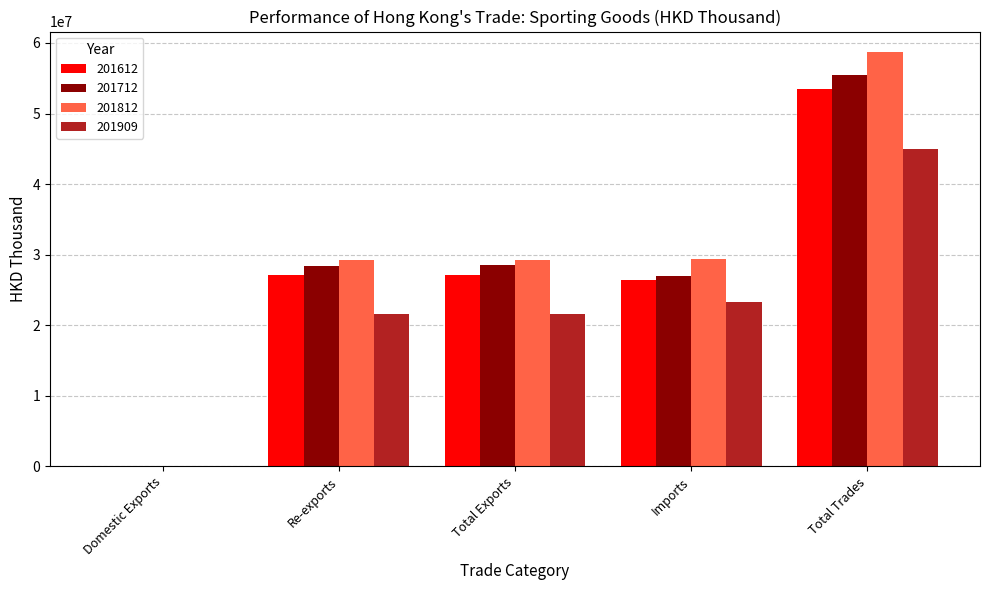

What is the sum of all 201612 values?

134224893.5